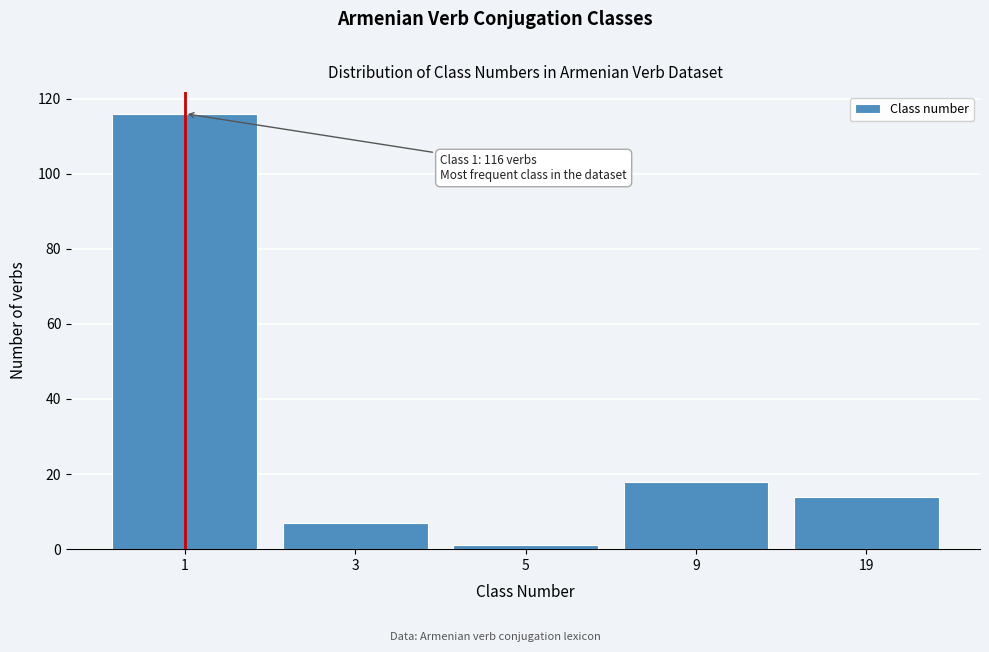

Reading left to right, extract all data points from this chart.

116	7	1	18	14